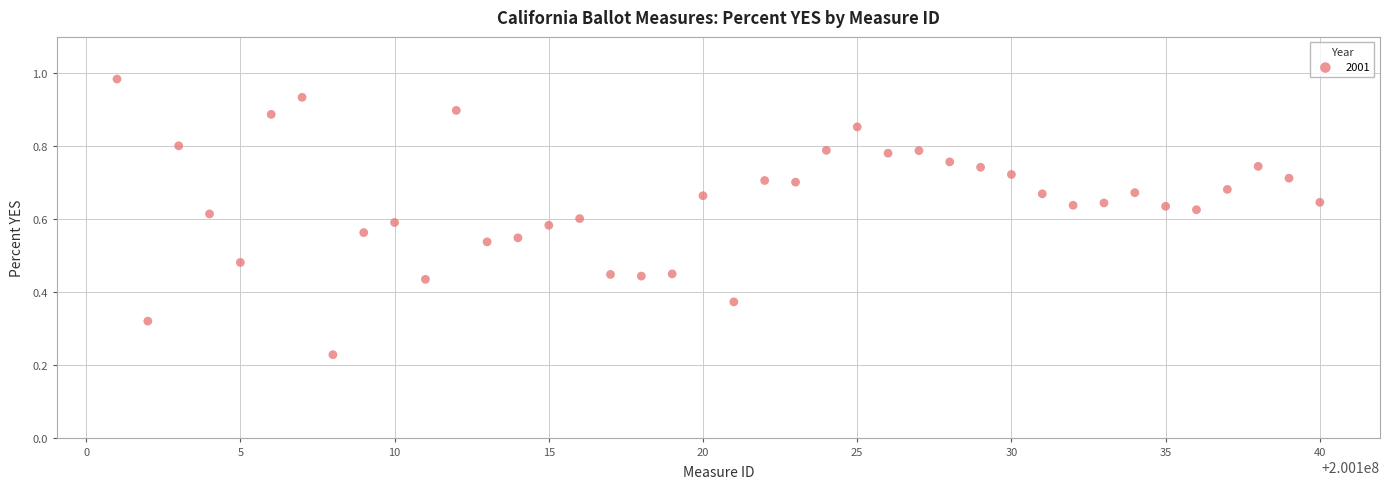

What is the range of X values (max minus min)?

39.0